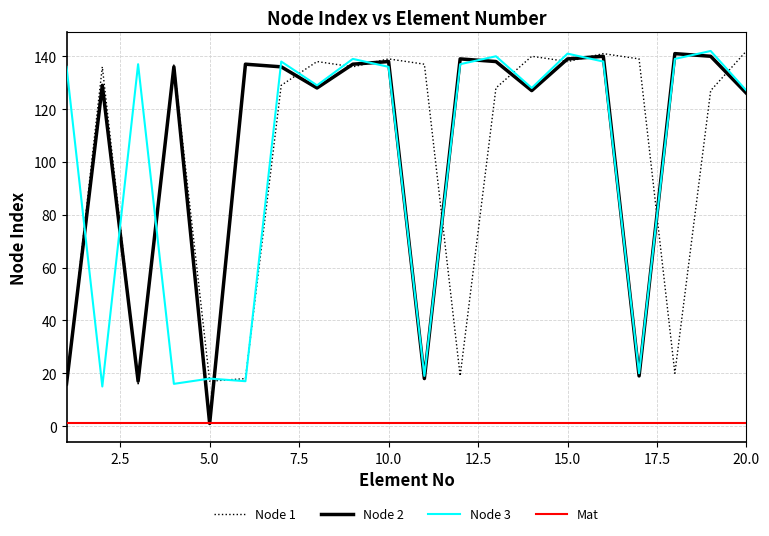

Which series has the largest range (max minus min)?

Node 2